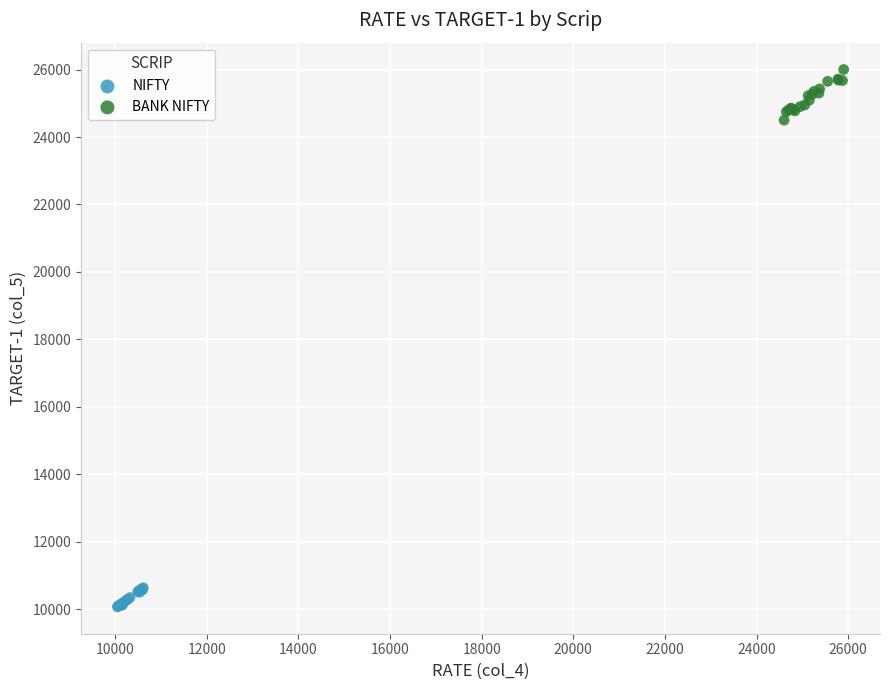

Which series has the widest spread of Y values?

BANK NIFTY